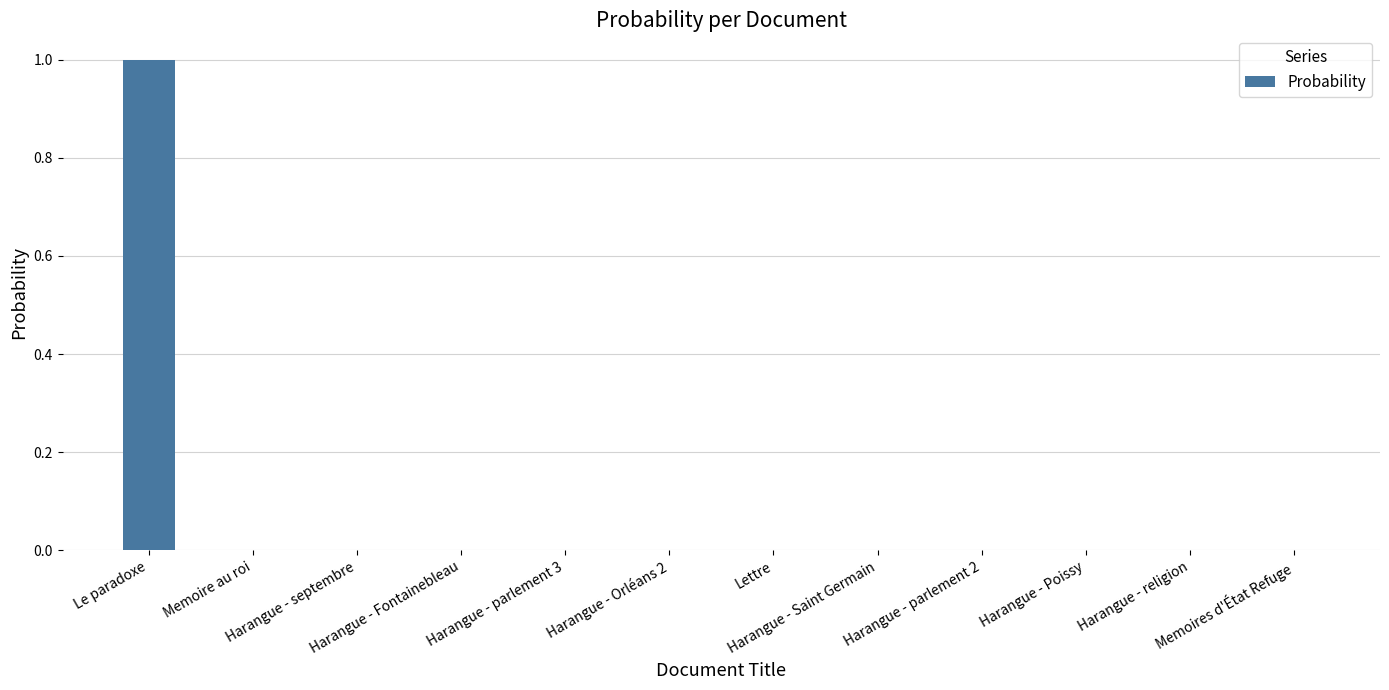

What is the sum of all values?

1.0